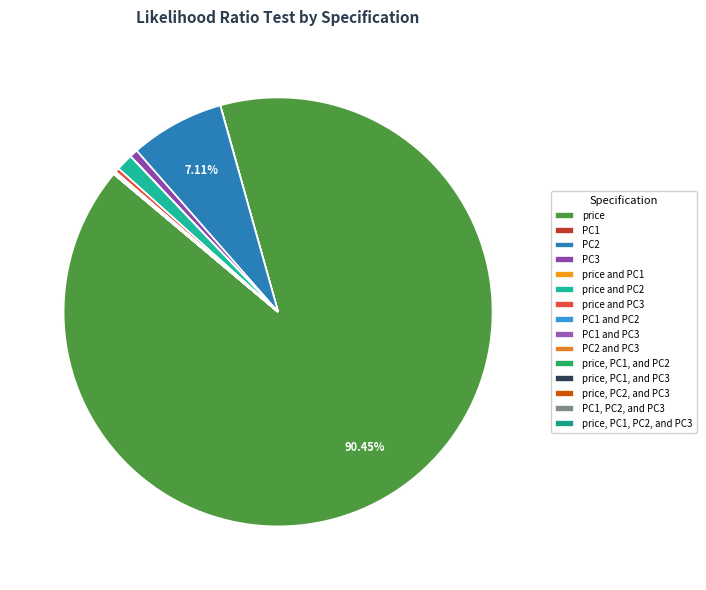

Which category has the biggest portion of the pie?

price